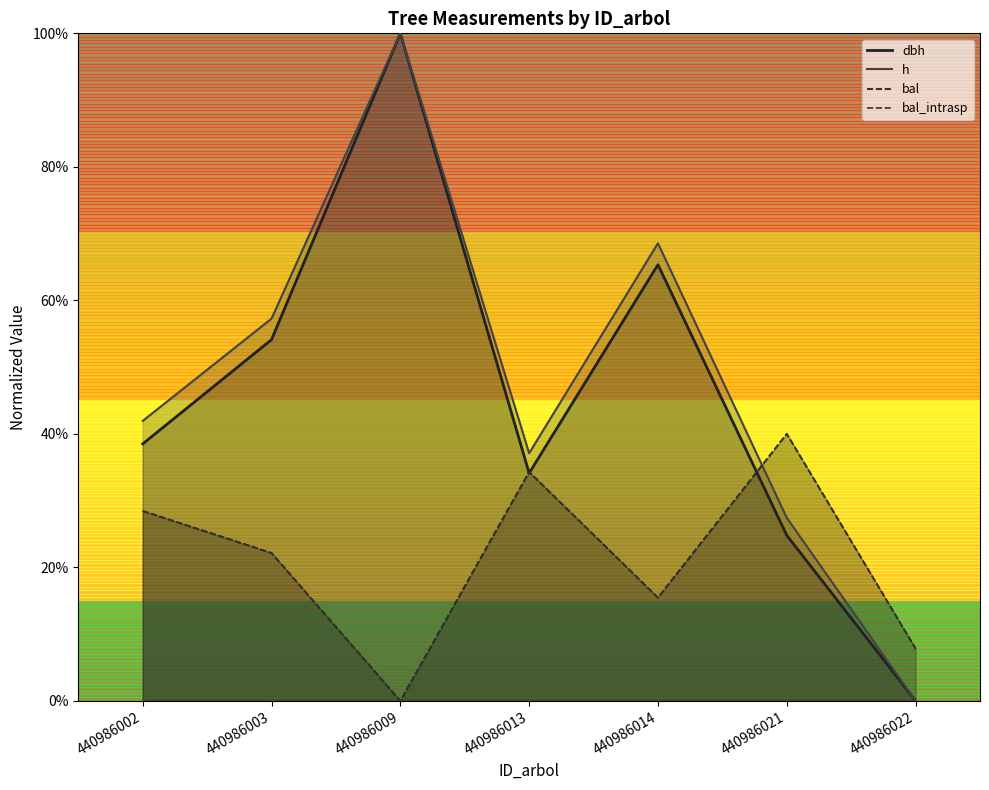

Where is dbh nearest to the value 0?

440986022